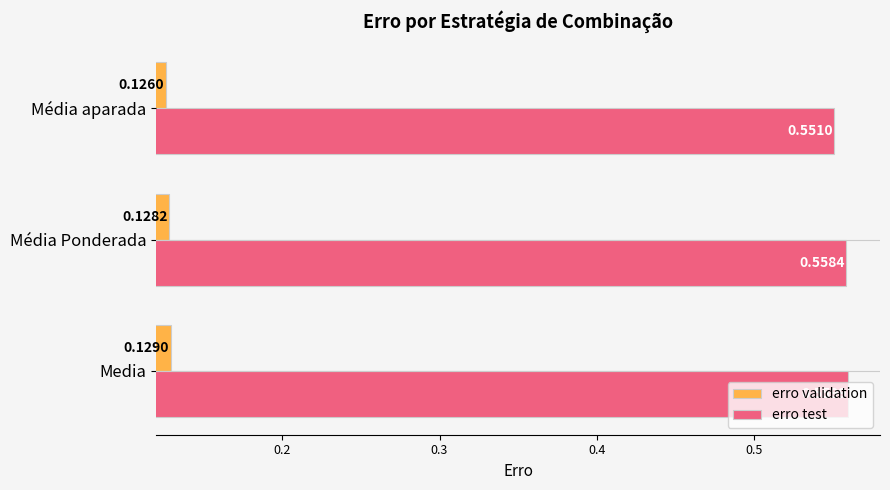

Which series has the largest total across all categories?

erro test